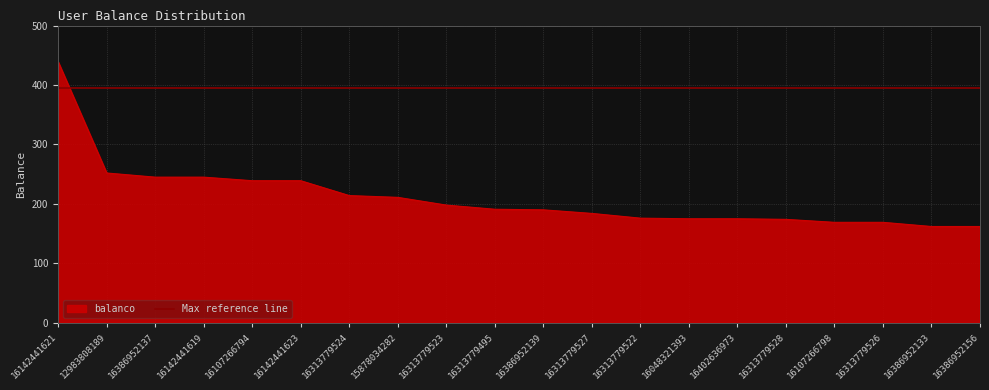

Does the chart display data point markers on the line(s)?

No